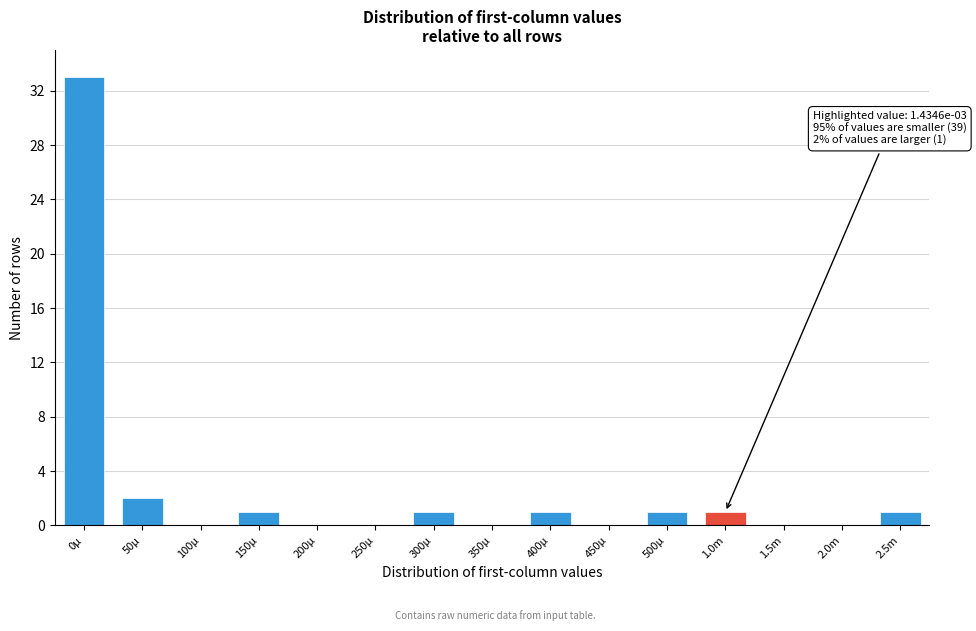

Reading left to right, list all the values displayed in this chart.

0µ=33	50µ=2	100µ=0	150µ=1	200µ=0	250µ=0	300µ=1	350µ=0	400µ=1	450µ=0	500µ=1	1.0m=1	1.5m=0	2.0m=0	2.5m=1